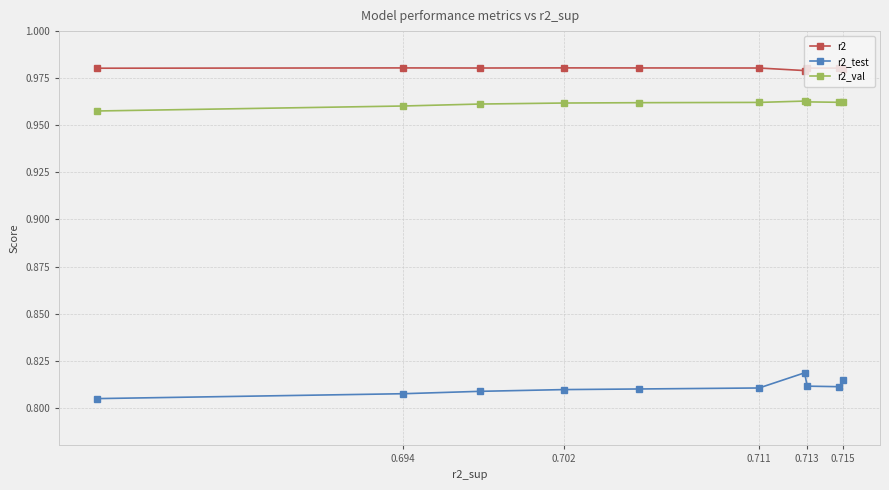

What is the maximum value for r2_test?

0.8